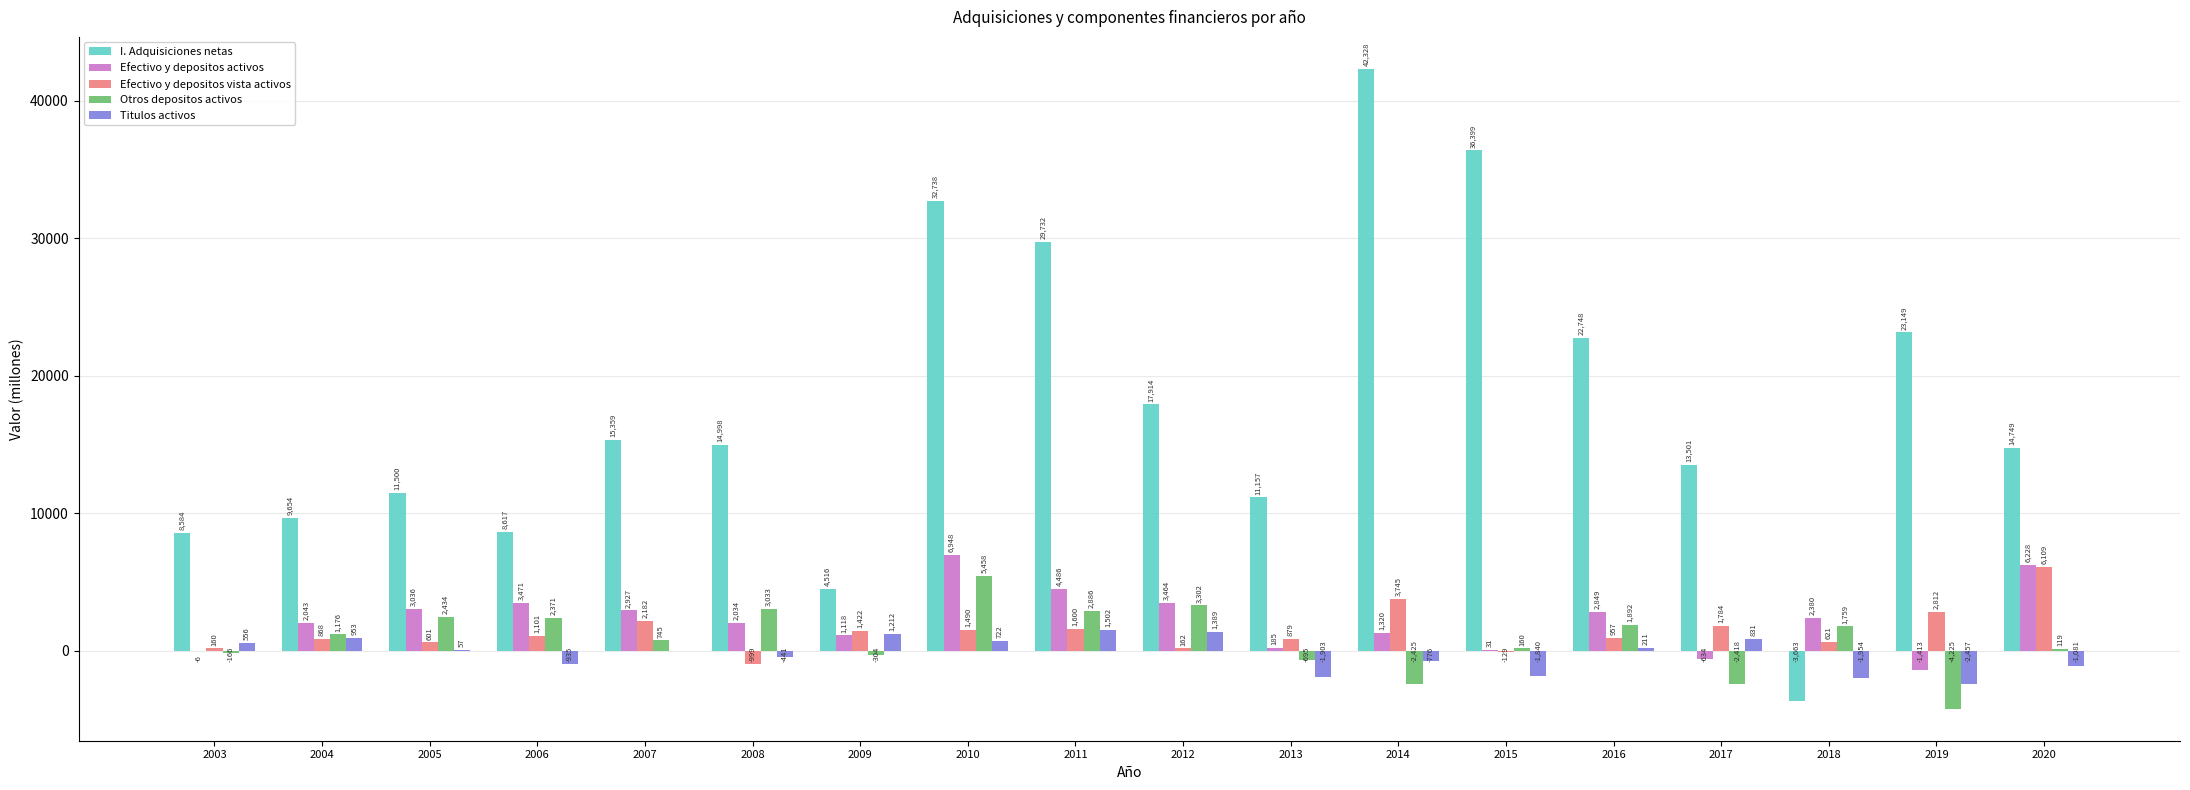

Which series has the largest total across all categories?

I. Adquisiciones netas